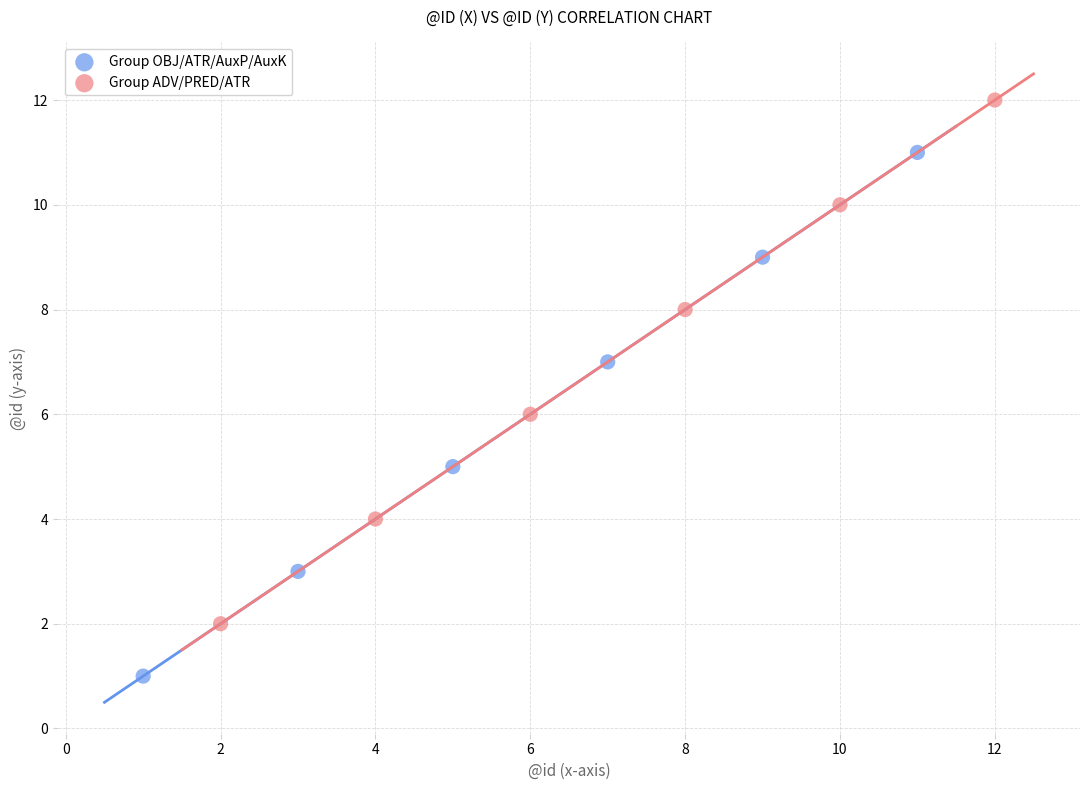

Which series contains the highest Y value?

Group ADV/PRED/ATR